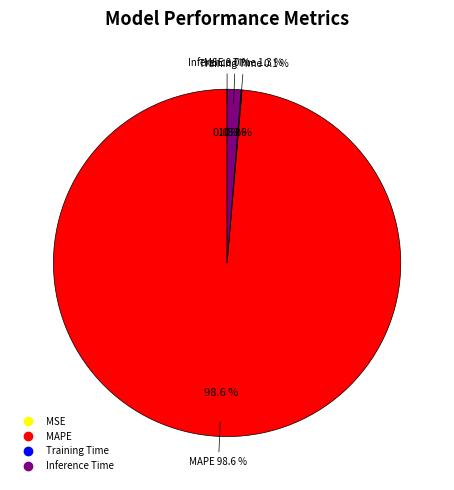

The MSE slice represents 1% of the pie. True or false?

False